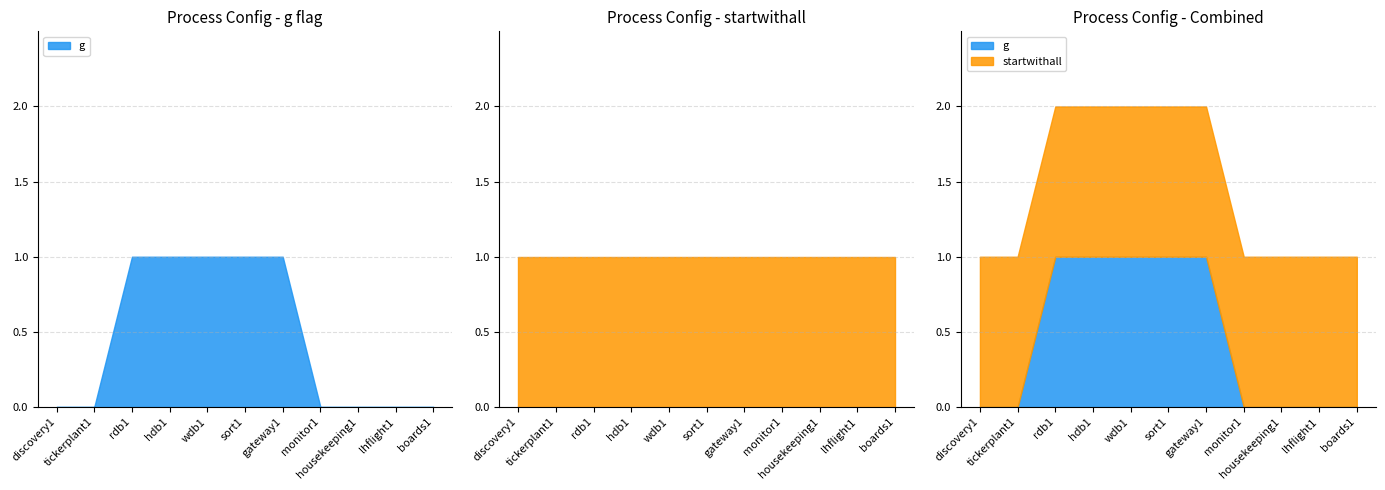

What is the maximum value shown in the chart?

1